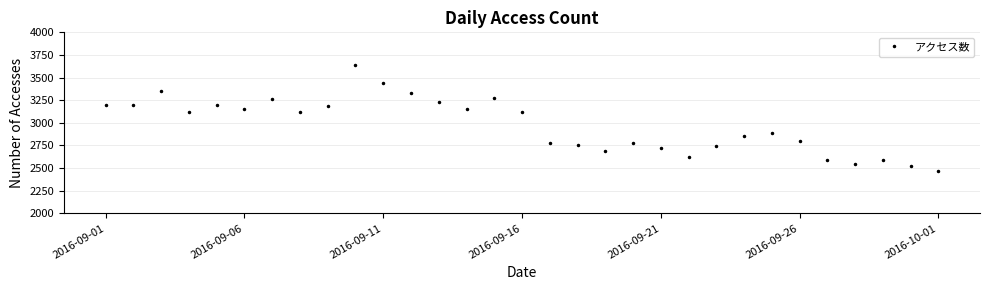

What is the greatest value displayed?

3635